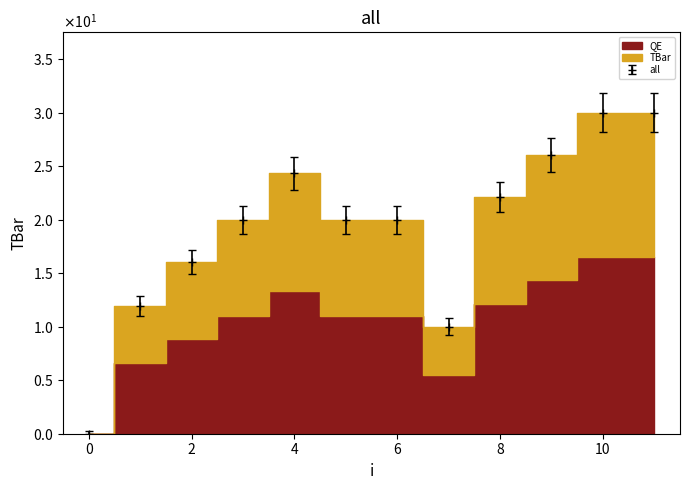

Read the value at 3.

20.0